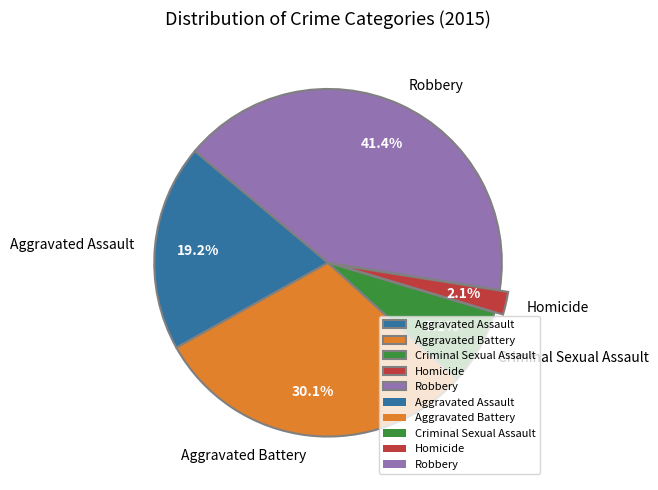

Rank the categories by value from highest to lowest.

Robbery, Aggravated Battery, Aggravated Assault, Criminal Sexual Assault, Homicide